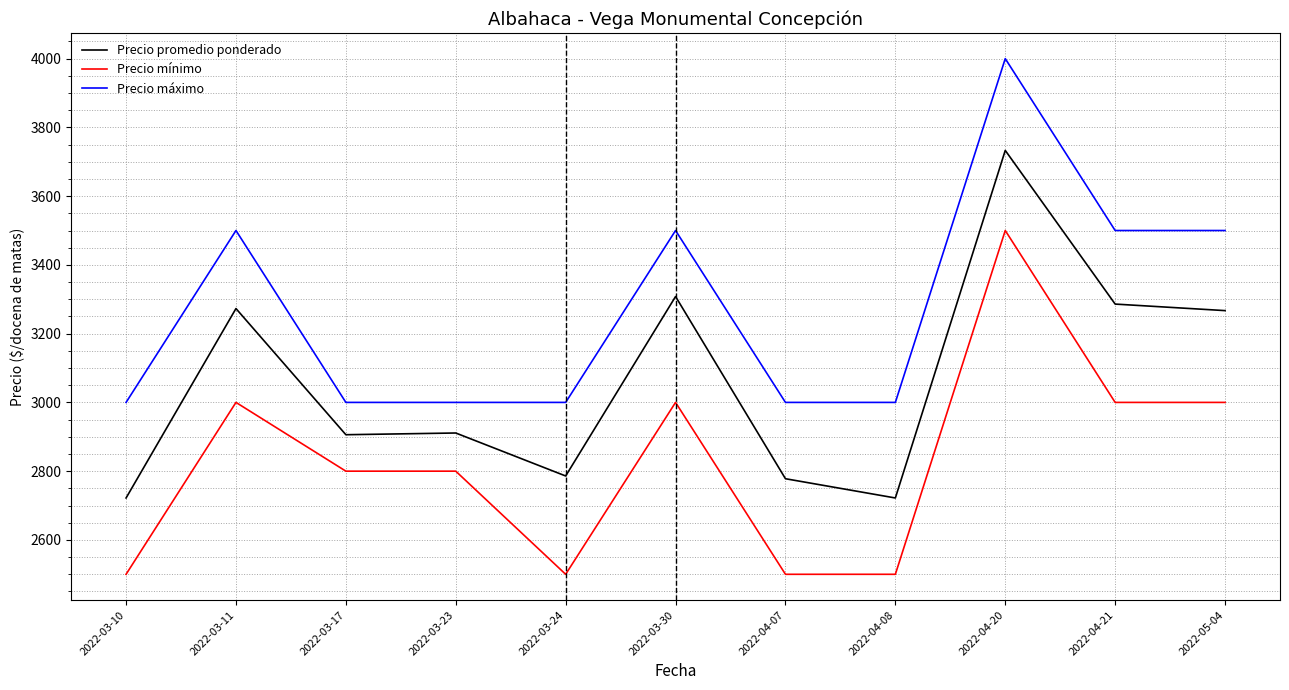

At how many categories does at least one series exceed 3226?

5